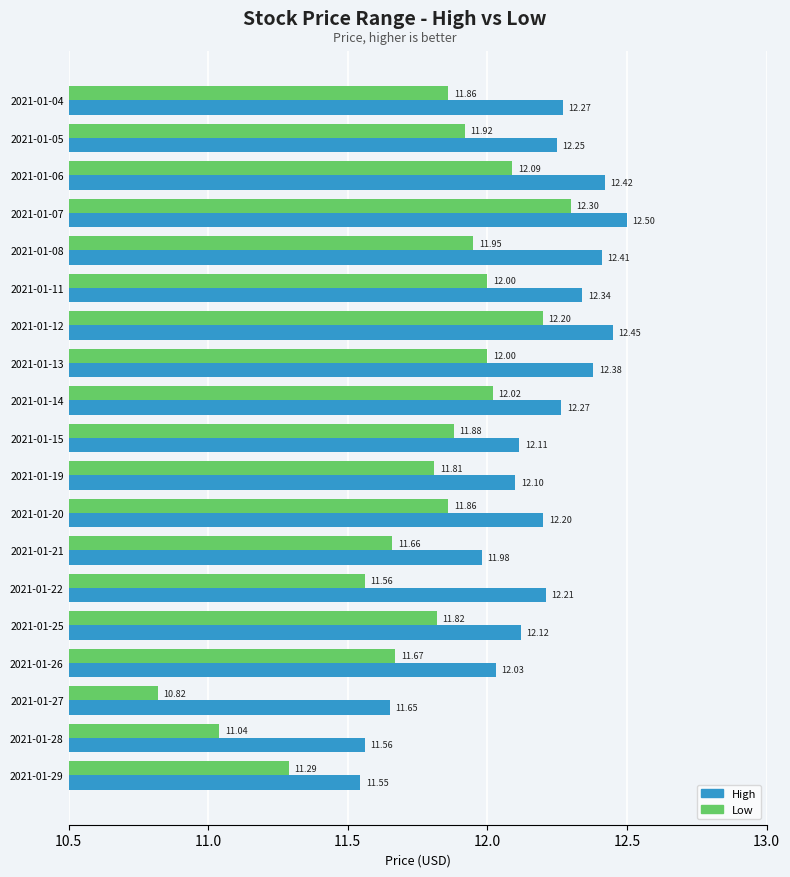

What is the sum of the Low values at 2021-01-07 and 2021-01-20?

24.2